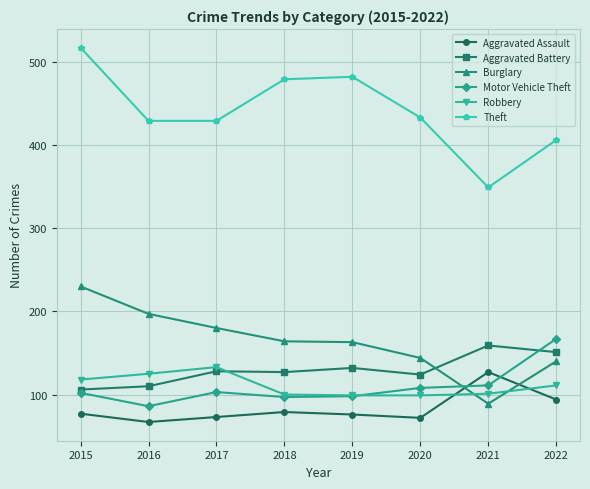

Where does the Theft series first go above 433?

2015